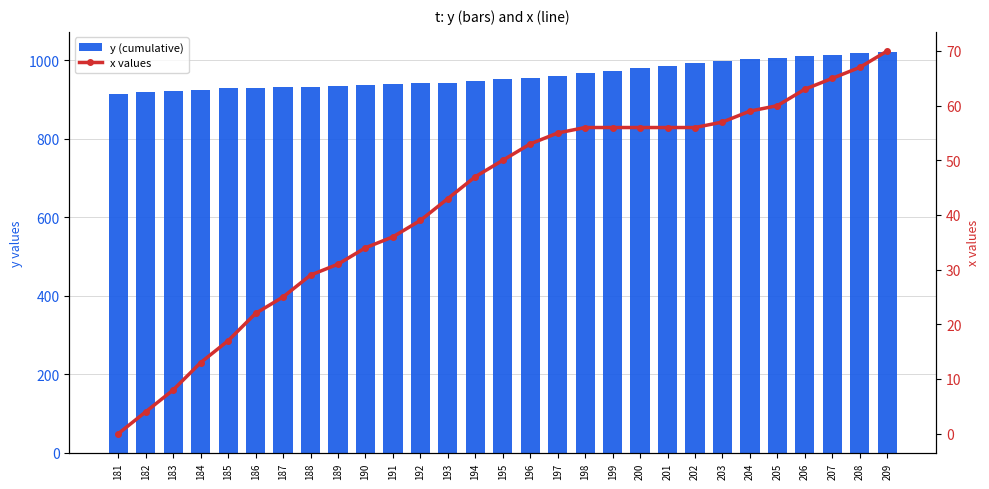

True or false: x values has a value of 70 at 209.

True